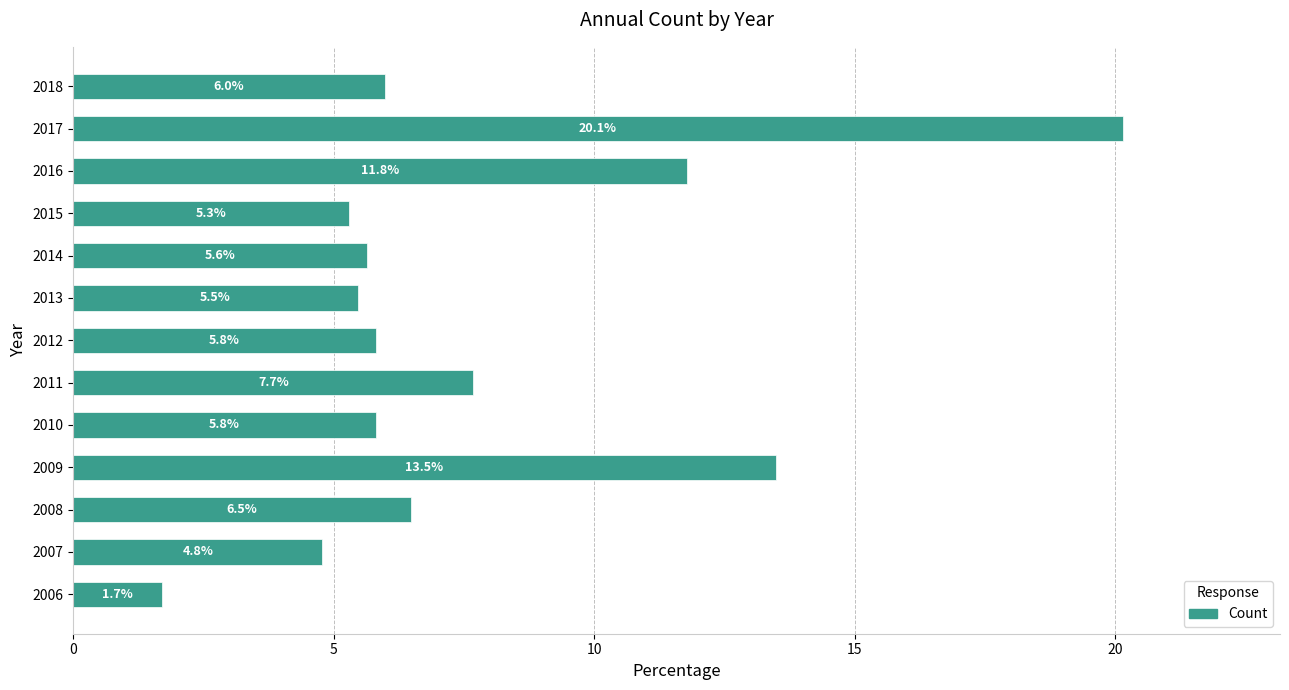

What is the change in value from 2006 to 2010?

+4.1